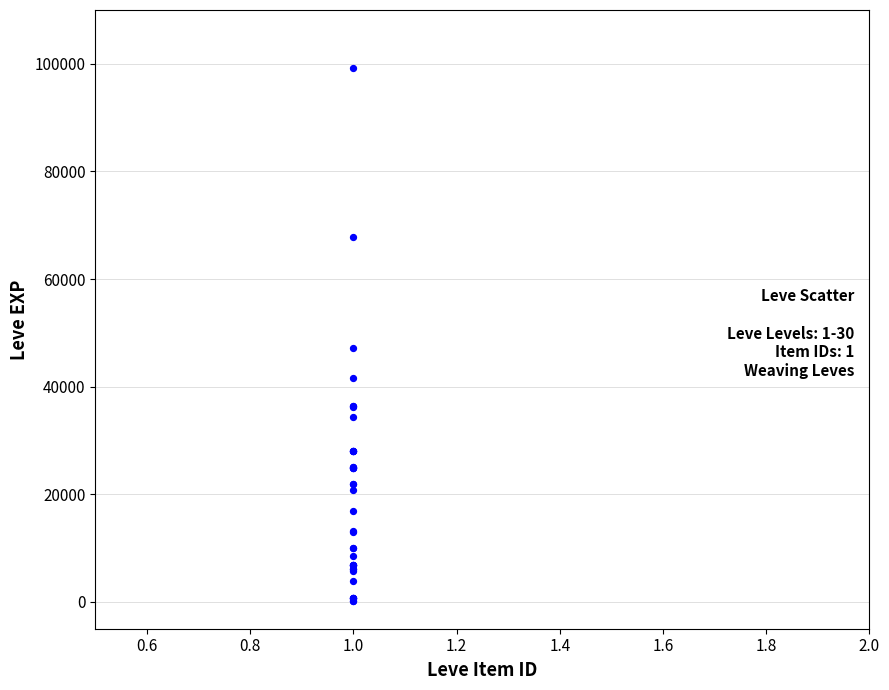

What Y value in the scatter plot is closest to 49690?

47200